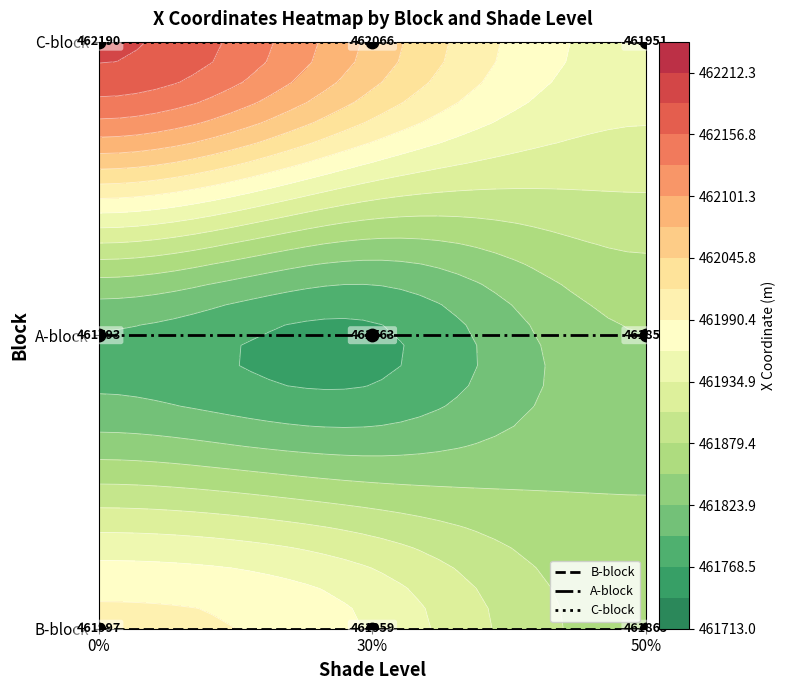

Which series has the largest total across all categories?

C-block